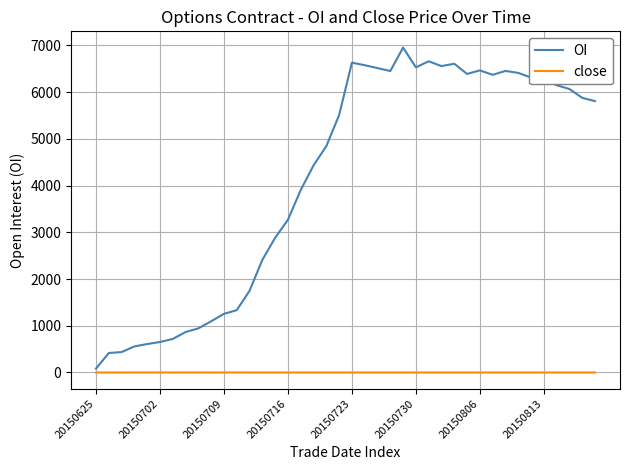

Which series has the largest total across all categories?

OI